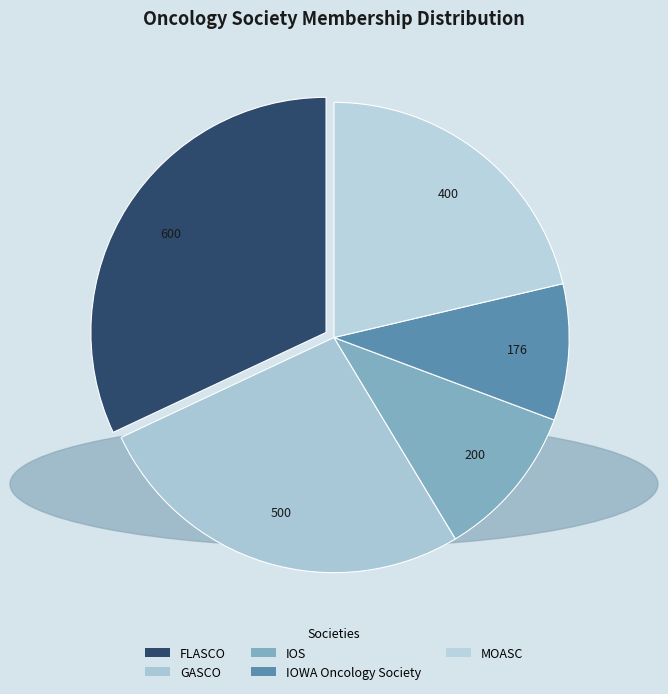

Which slice is the largest?

FLASCO